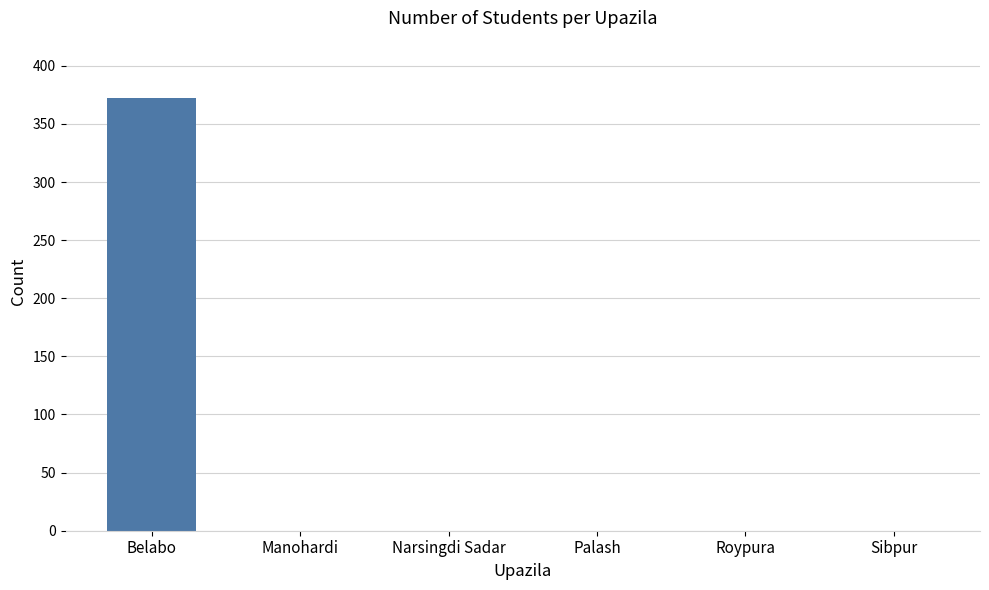

The chart shows a value of 176 at Roypura. True or false?

False